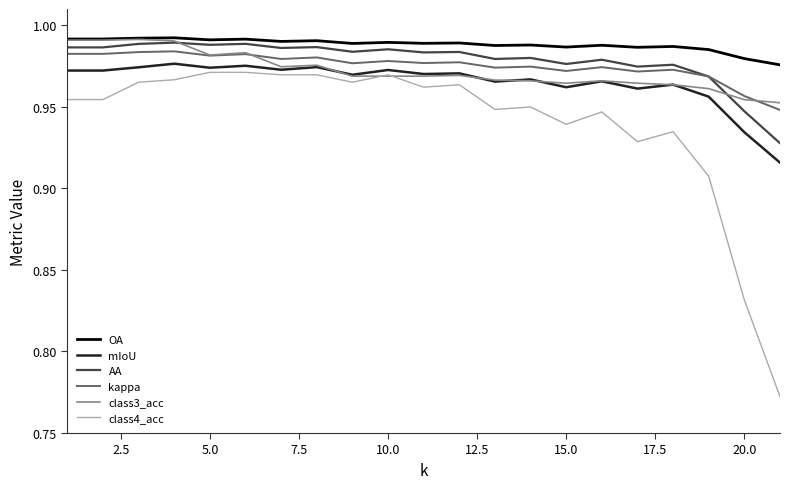

Which series has the widest spread of values?

class4_acc